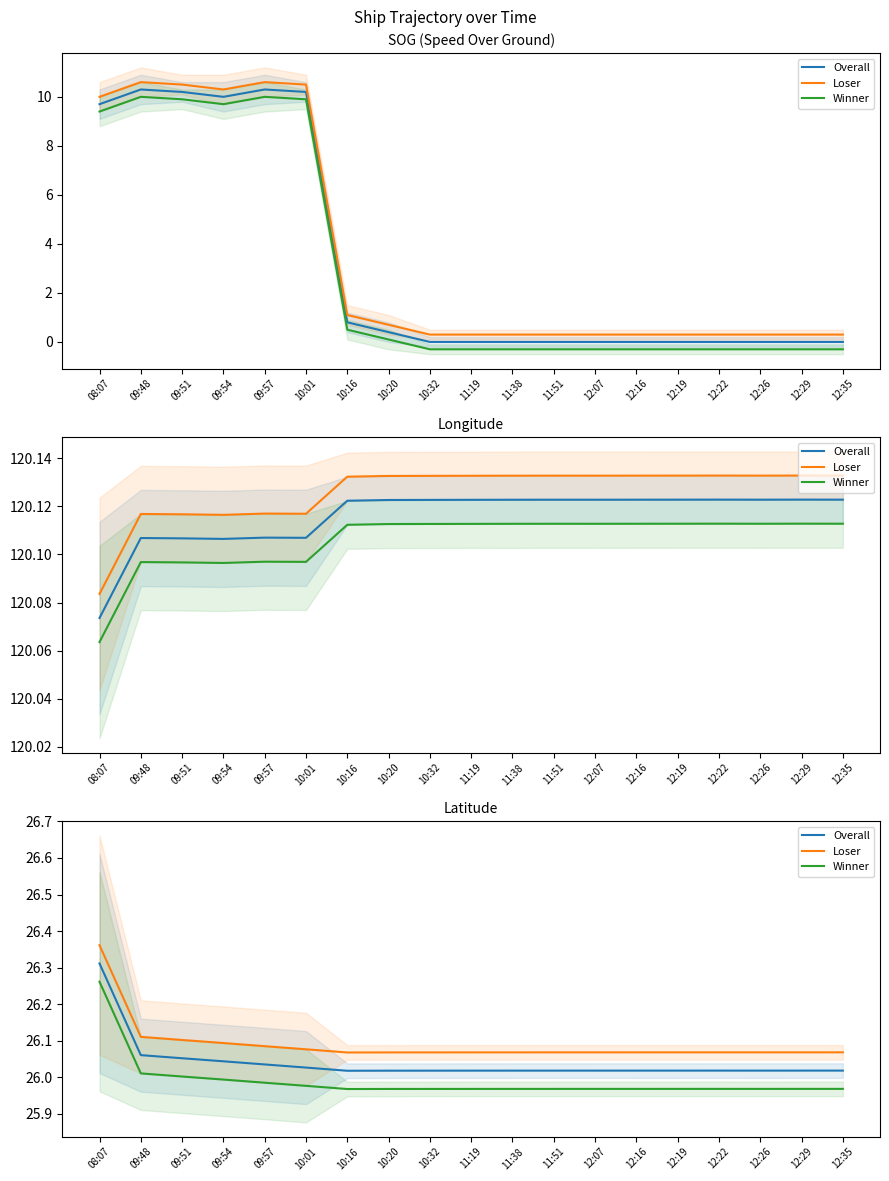

Which series has the largest range (max minus min)?

Overall